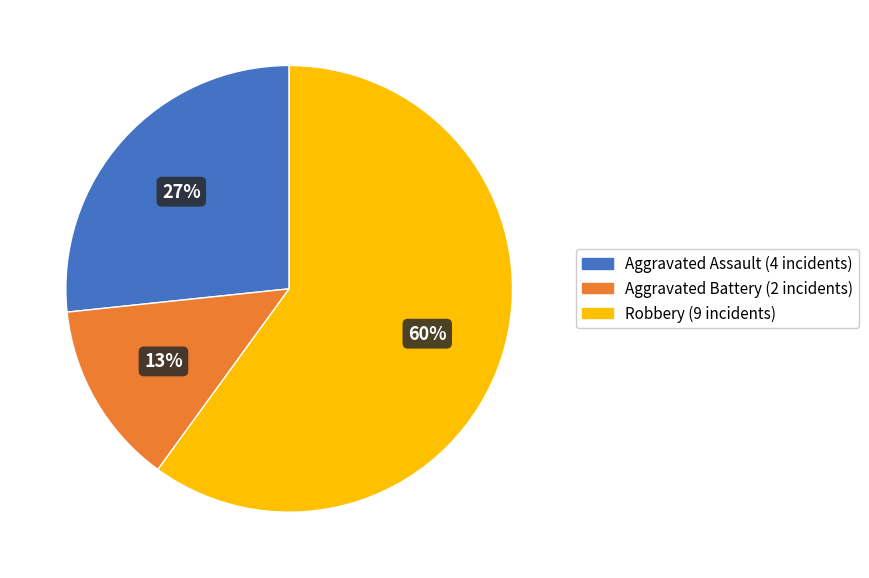

Does any single category account for the majority?

Yes